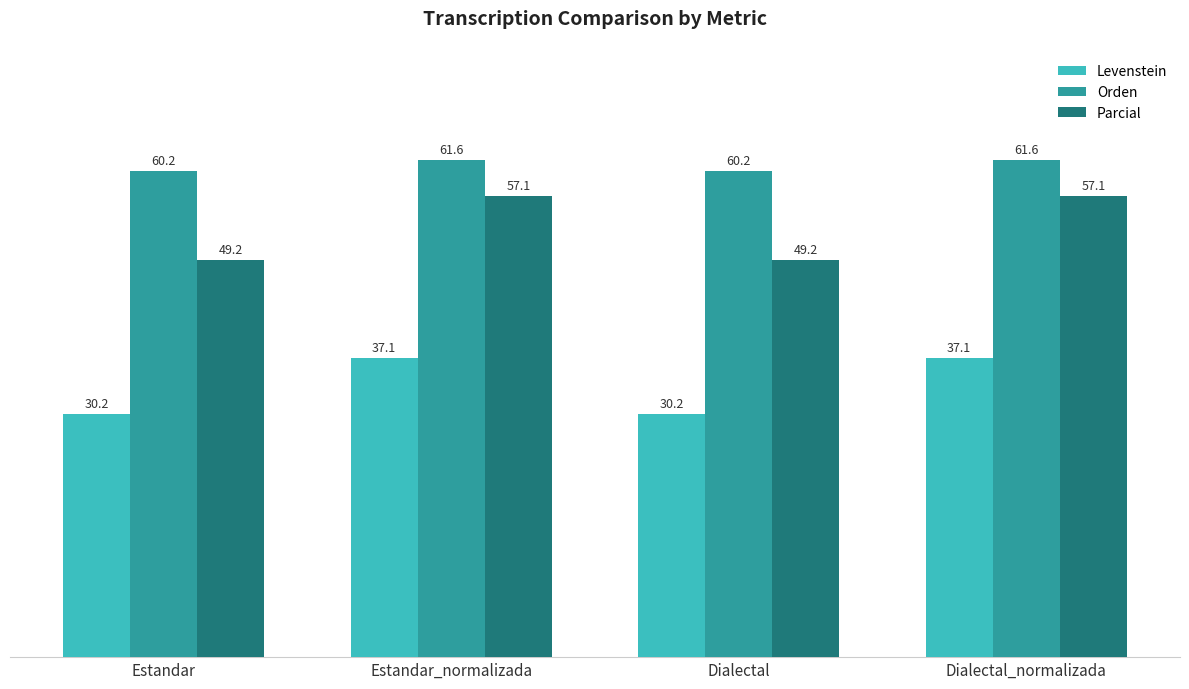

What is the difference between the Parcial values at Dialectal and Dialectal_normalizada?

8.0